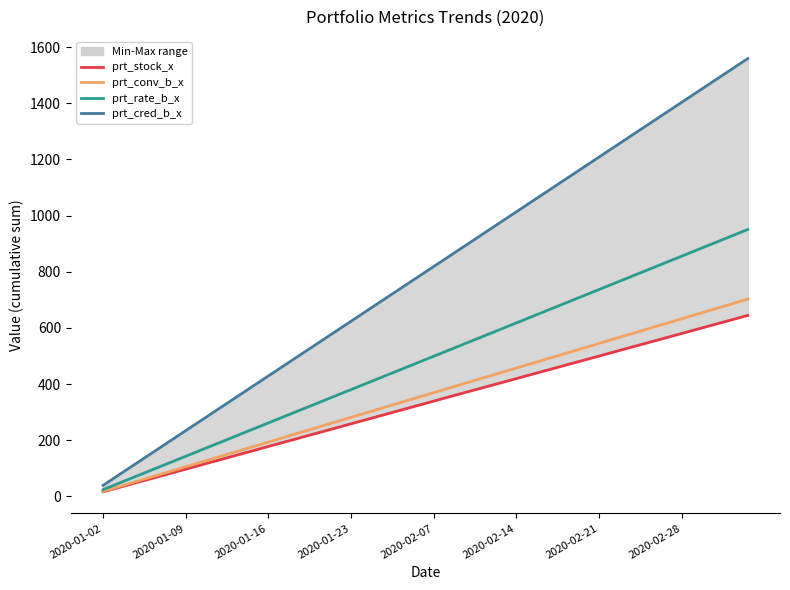

What is the difference between the highest and lowest values at 31?

731.8